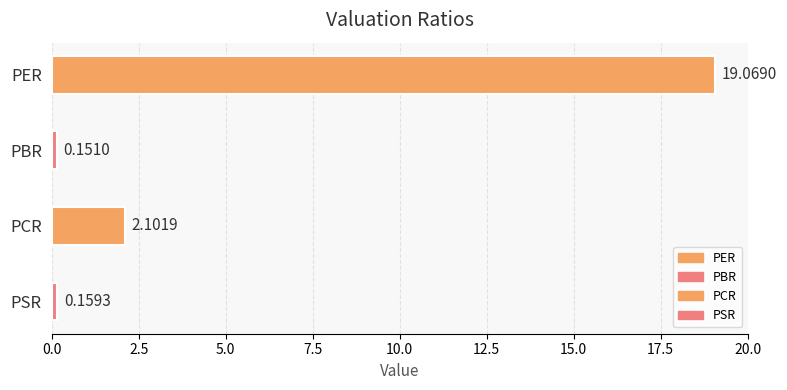

What is the label of the 4th bar from the bottom?

PER